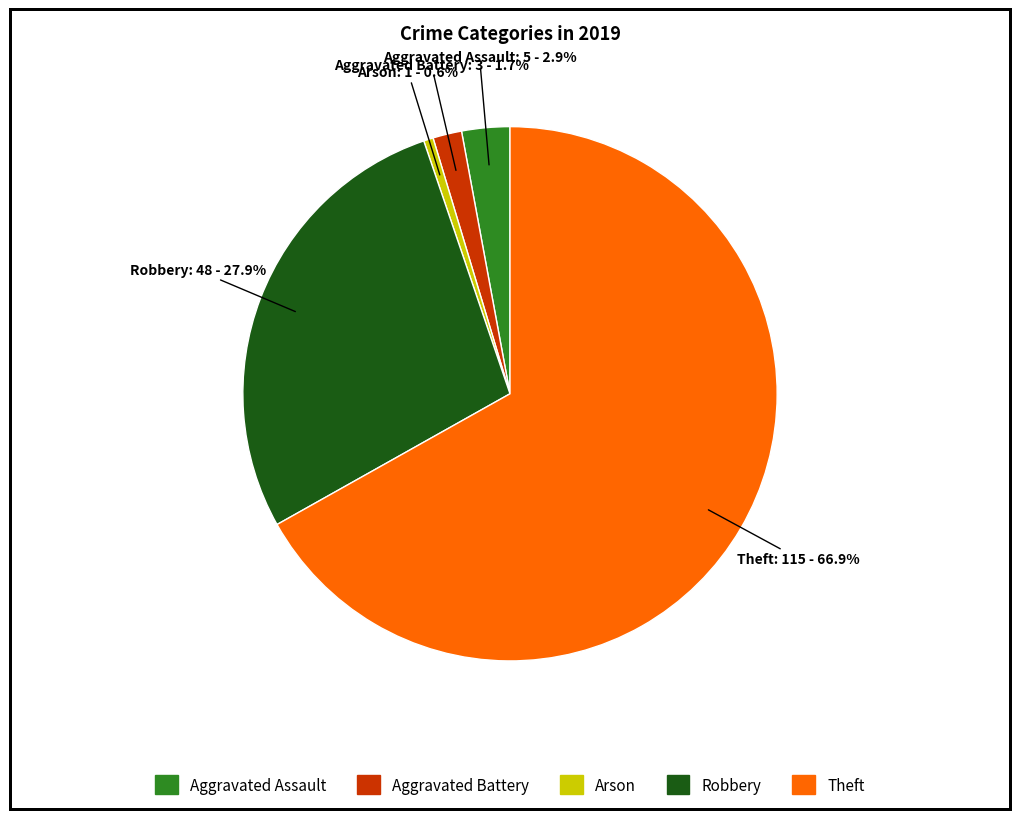

Combined, do Arson and Robbery account for over 50%?

No